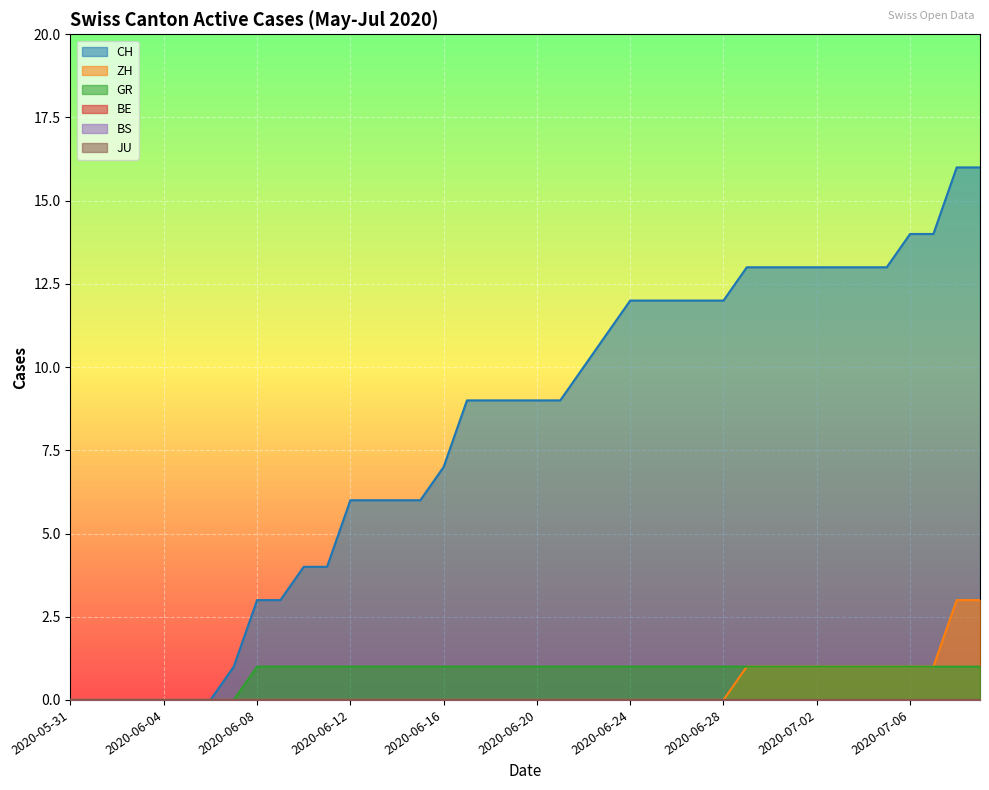

What is the total value across all series at 2020-06-30?

15